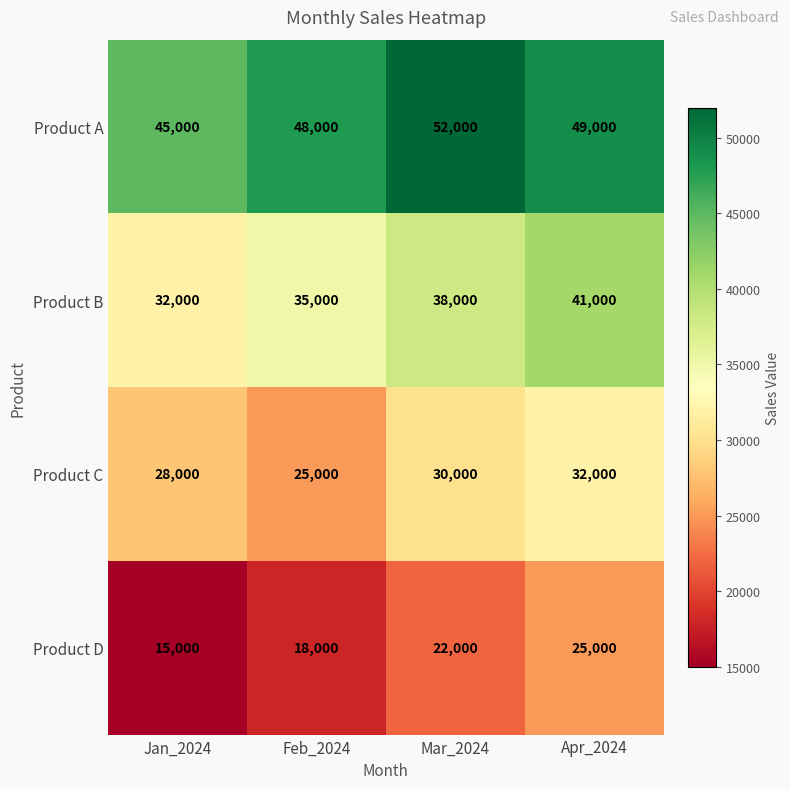

Which series has the largest range (max minus min)?

Product D